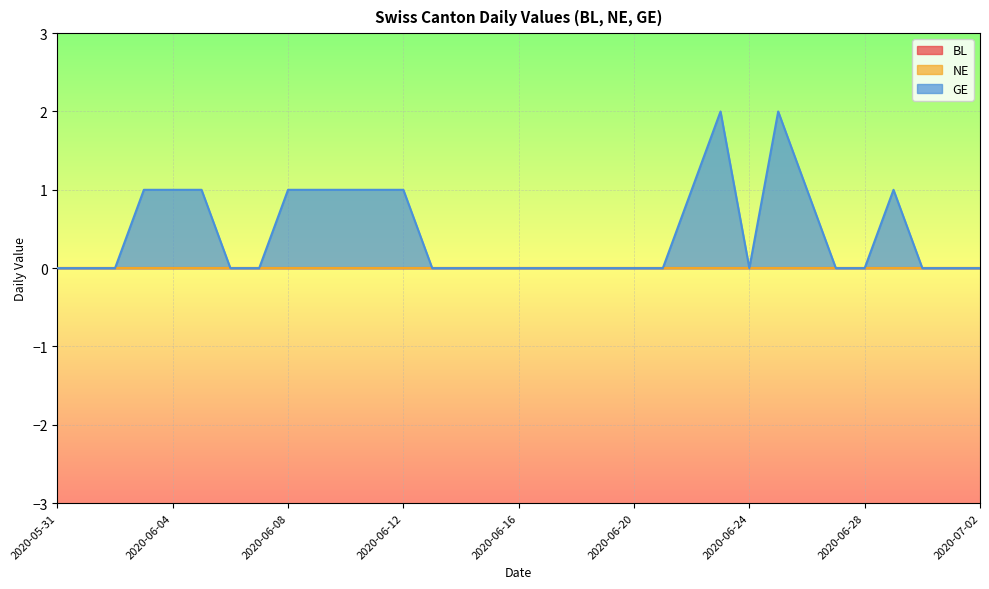

What is the sum of all GE values?

15